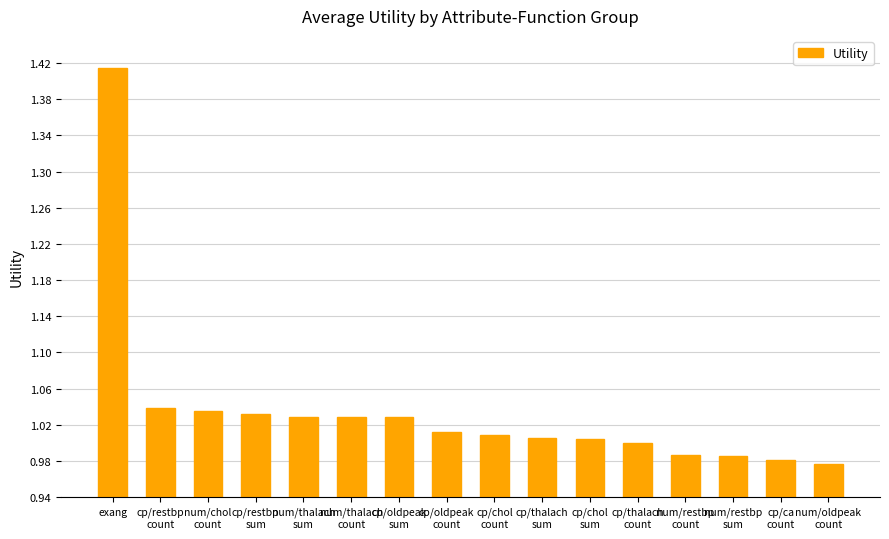

Is it true that the value at cp/chol
sum is 0.5?

False